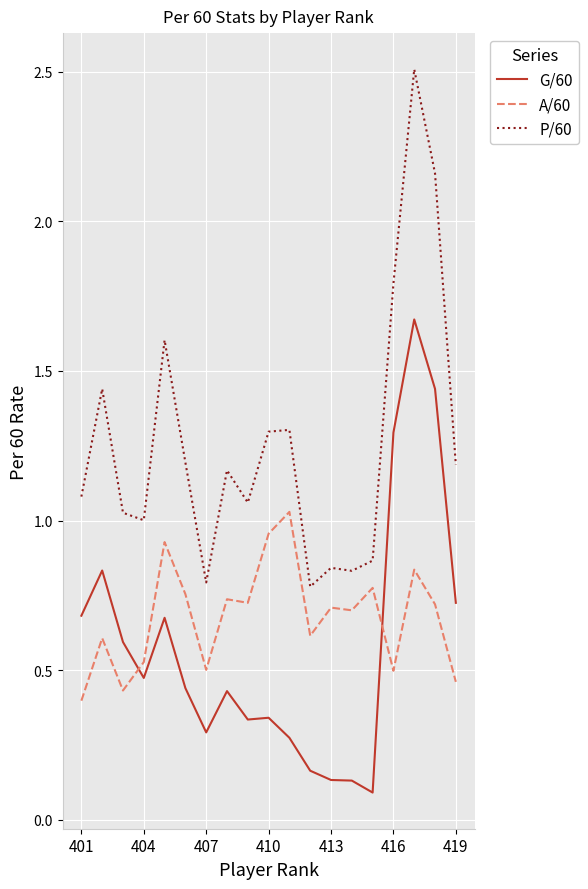

Which series has the widest spread of values?

P/60